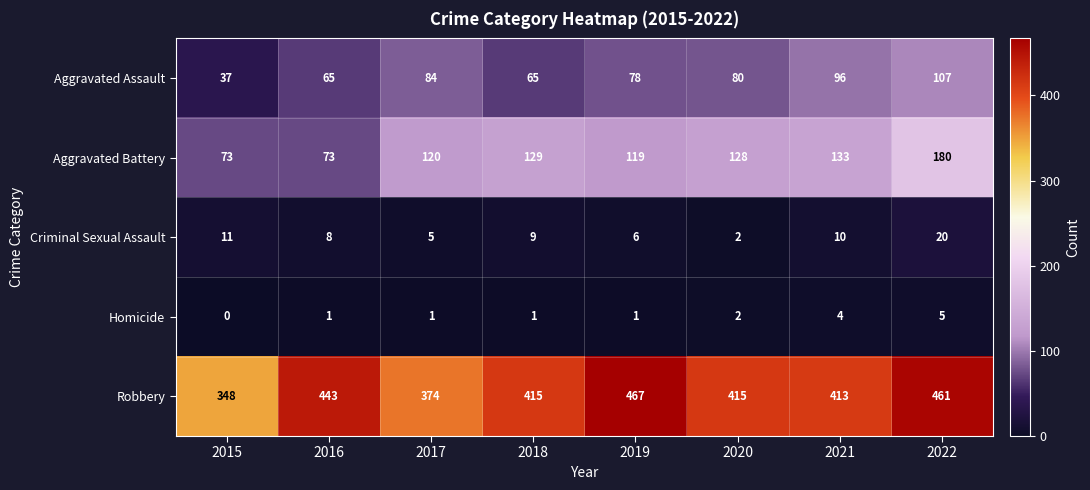

List the labels in order of Criminal Sexual Assault value, smallest first.

2020, 2017, 2019, 2016, 2018, 2021, 2015, 2022